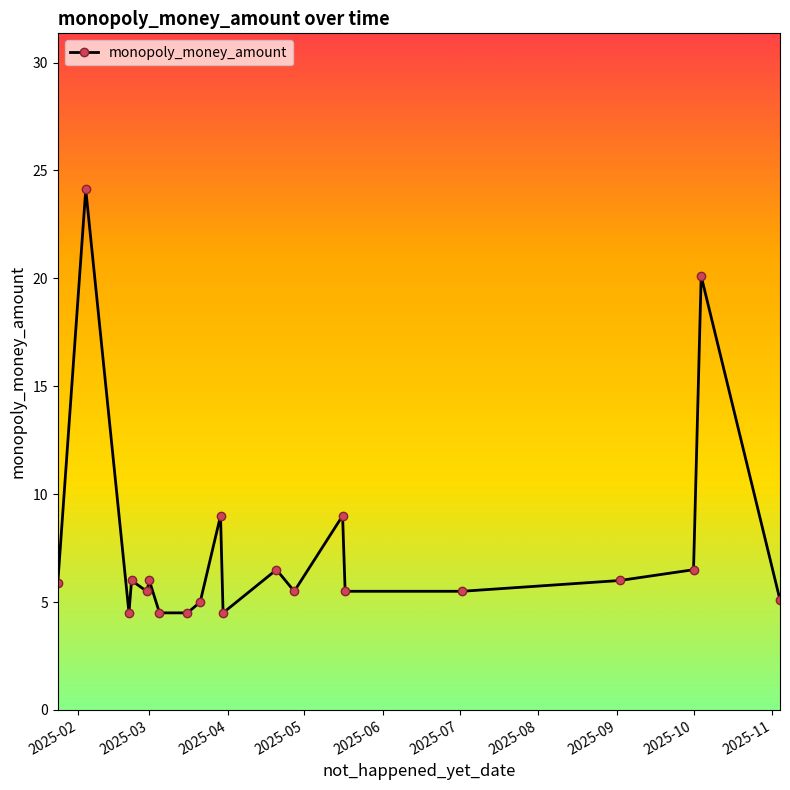

What is the maximum value shown in the chart?

24.1